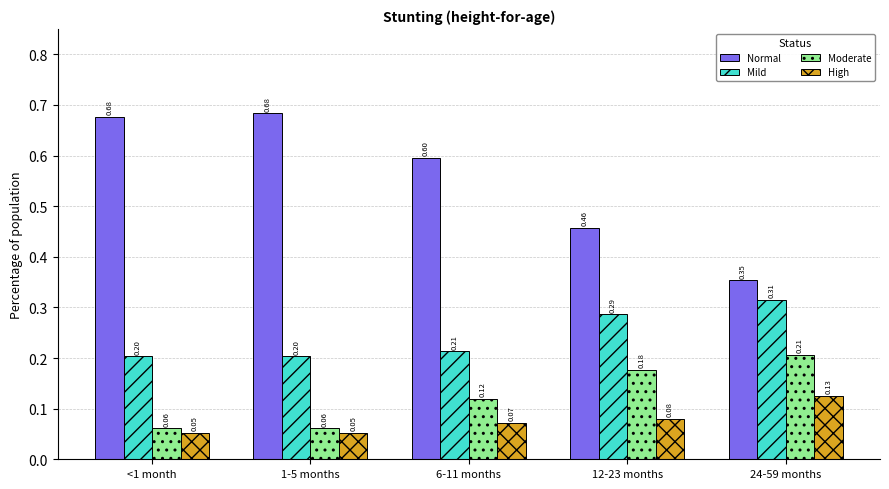

What is the total value across all series at 6-11 months?

1.0